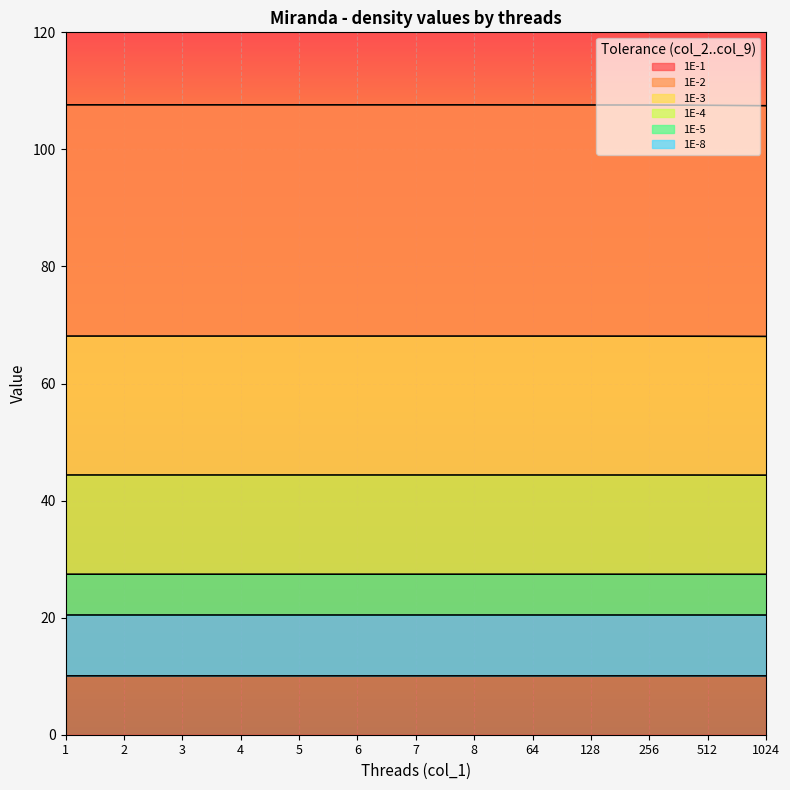

Is it true that 1E-1 equals 107.6 at 3?

True